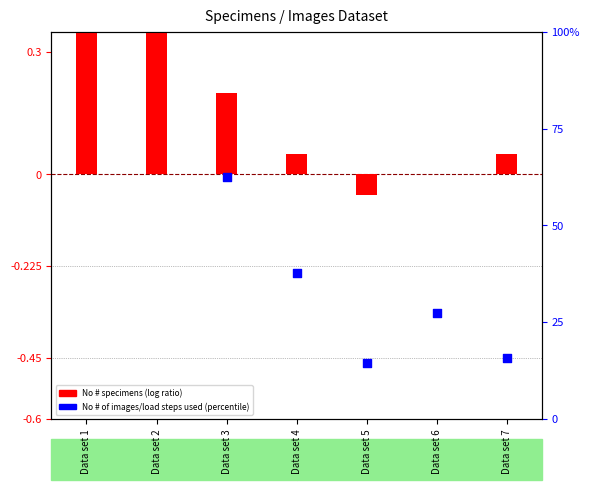

Which has a higher value, Data set 2 or Data set 6?

Data set 2